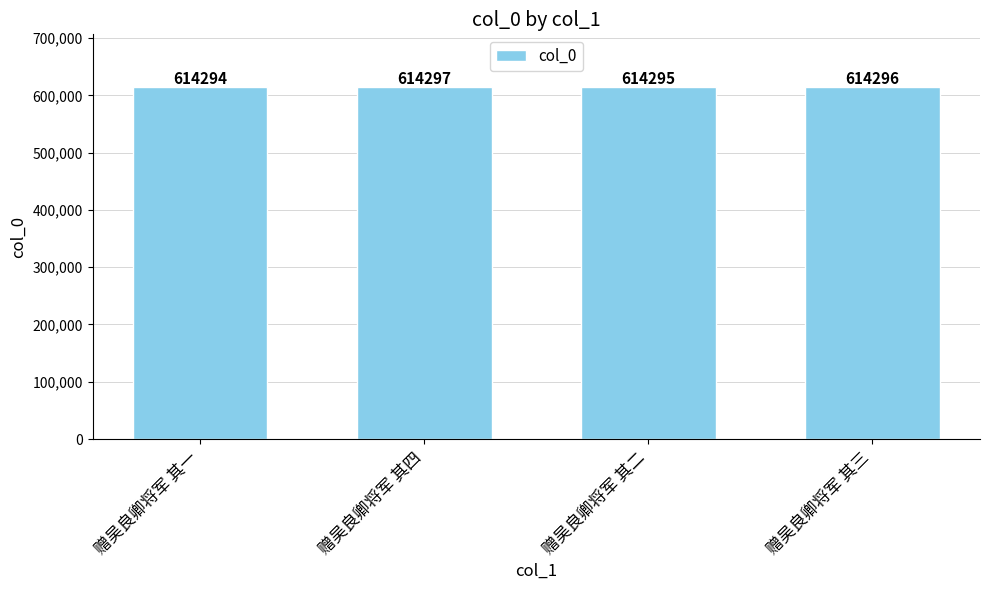

Reading left to right, what are all the values shown in this chart?

赠吴良卿将军 其一=614294	赠吴良卿将军 其四=614297	赠吴良卿将军 其二=614295	赠吴良卿将军 其三=614296